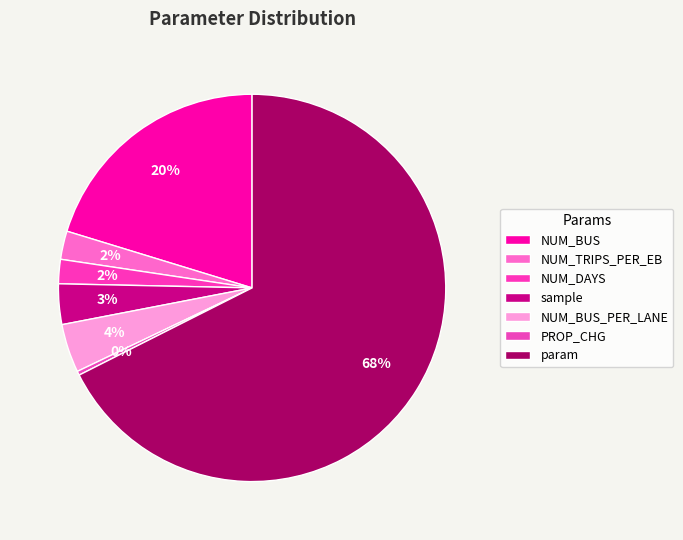

What is the smallest slice in the pie chart?

PROP_CHG